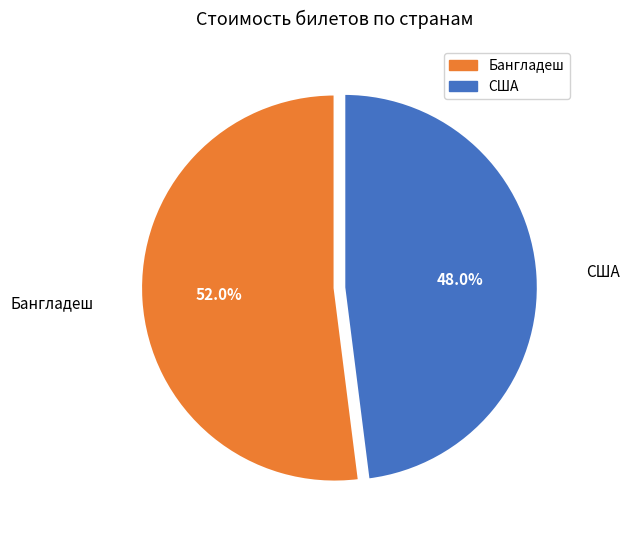

Is there any slice that represents more than half of the pie?

Yes